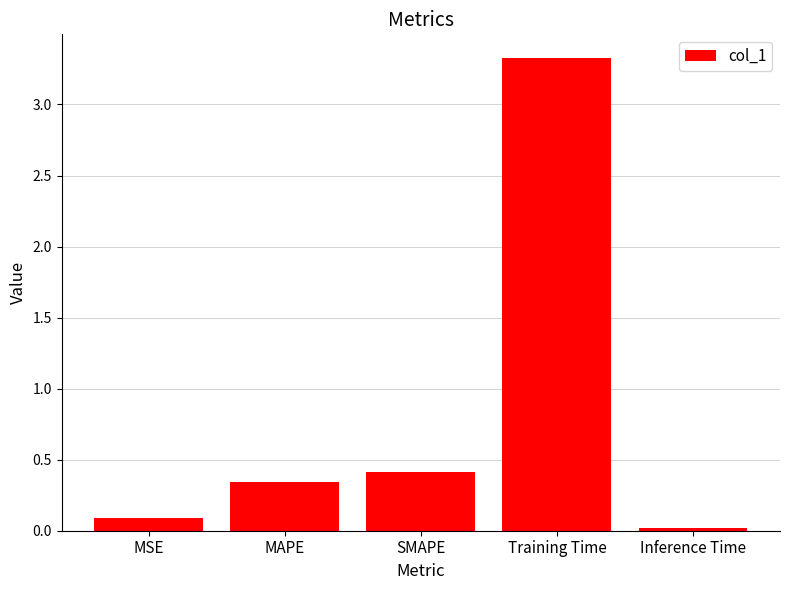

What is the label of the 1st bar from the right?

Inference Time